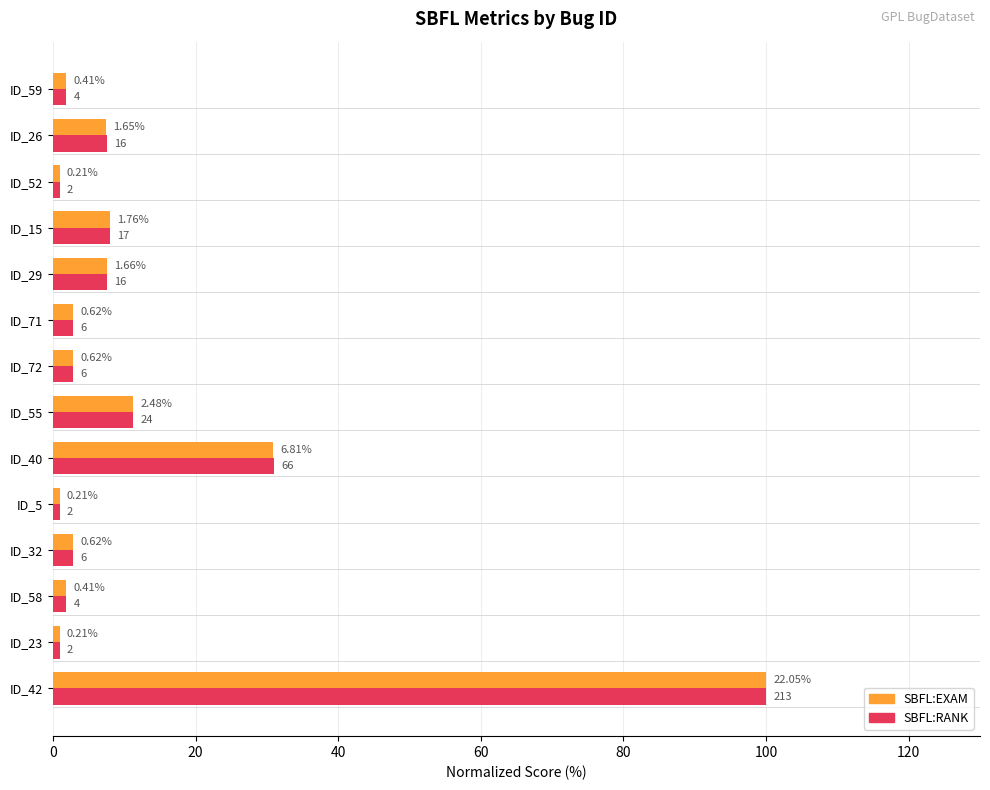

Which series has the largest range (max minus min)?

SBFL:RANK